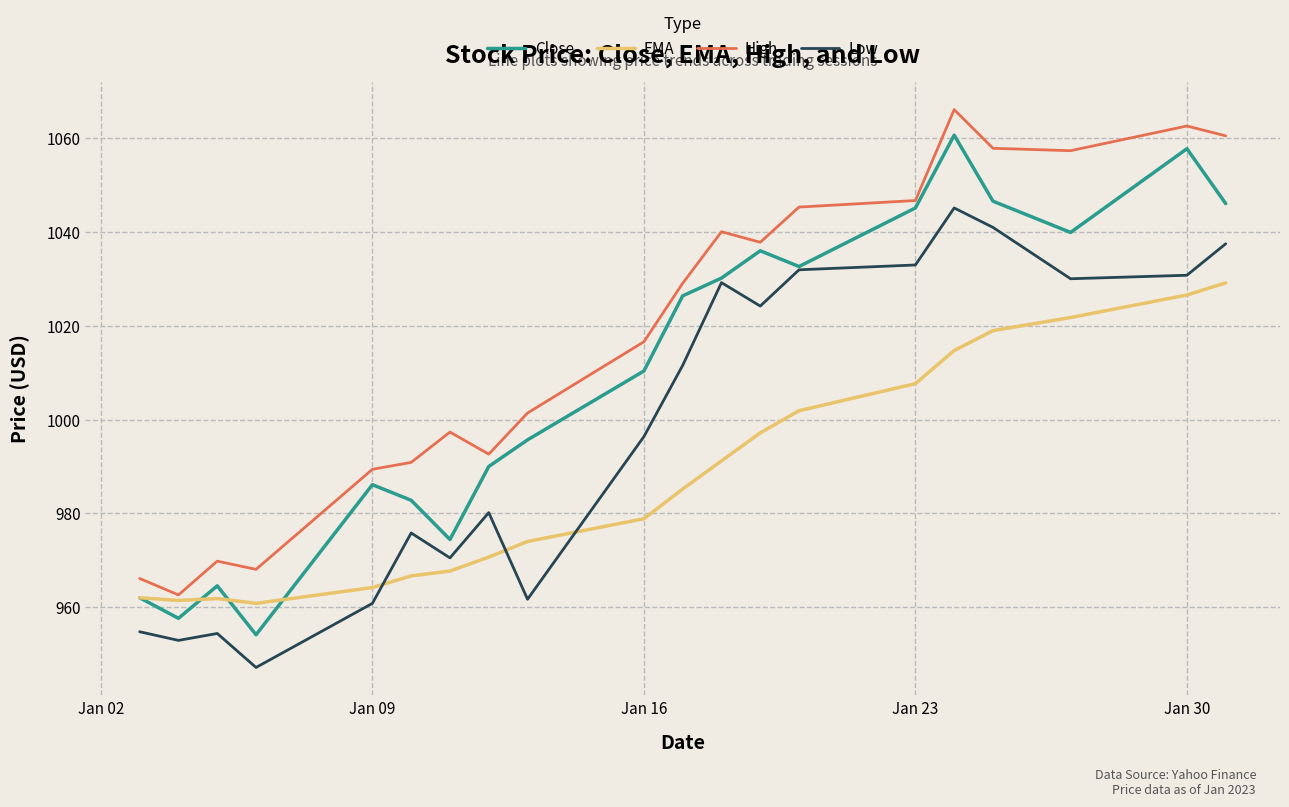

True or false: Low and High cross at least once.

False